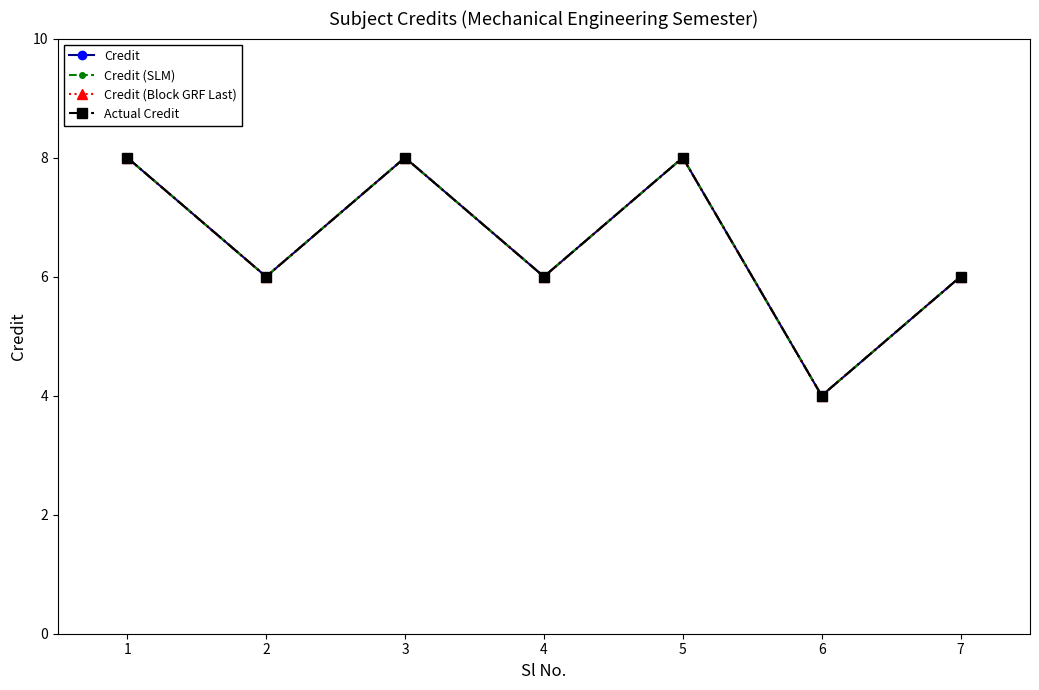

Which category has the lowest value across all series?

6